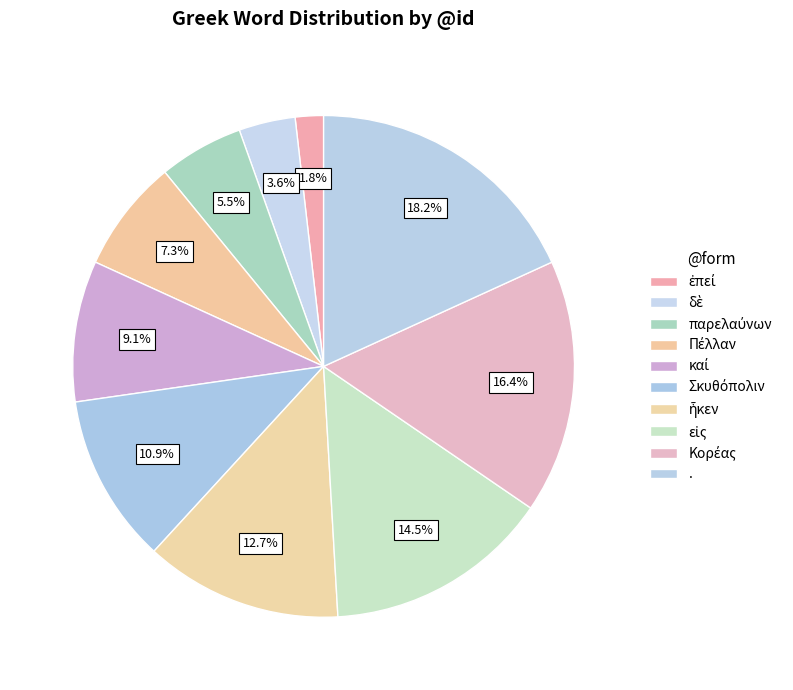

Count the number of slices in the pie.

10